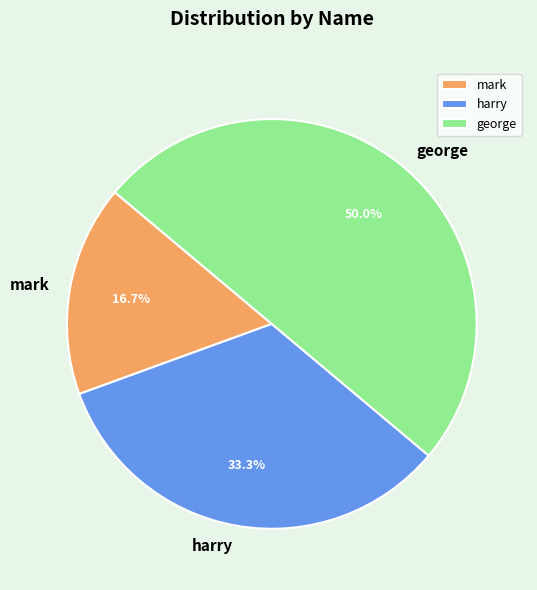

What percentage is NOT represented by george?

50.0%